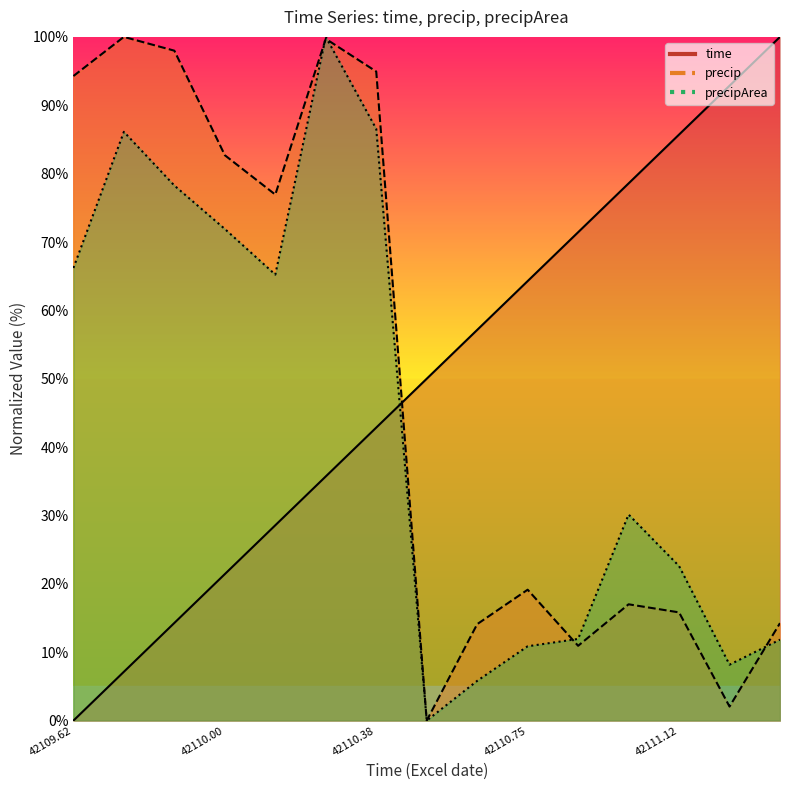

How many interior local peaks does the precip series have?

4